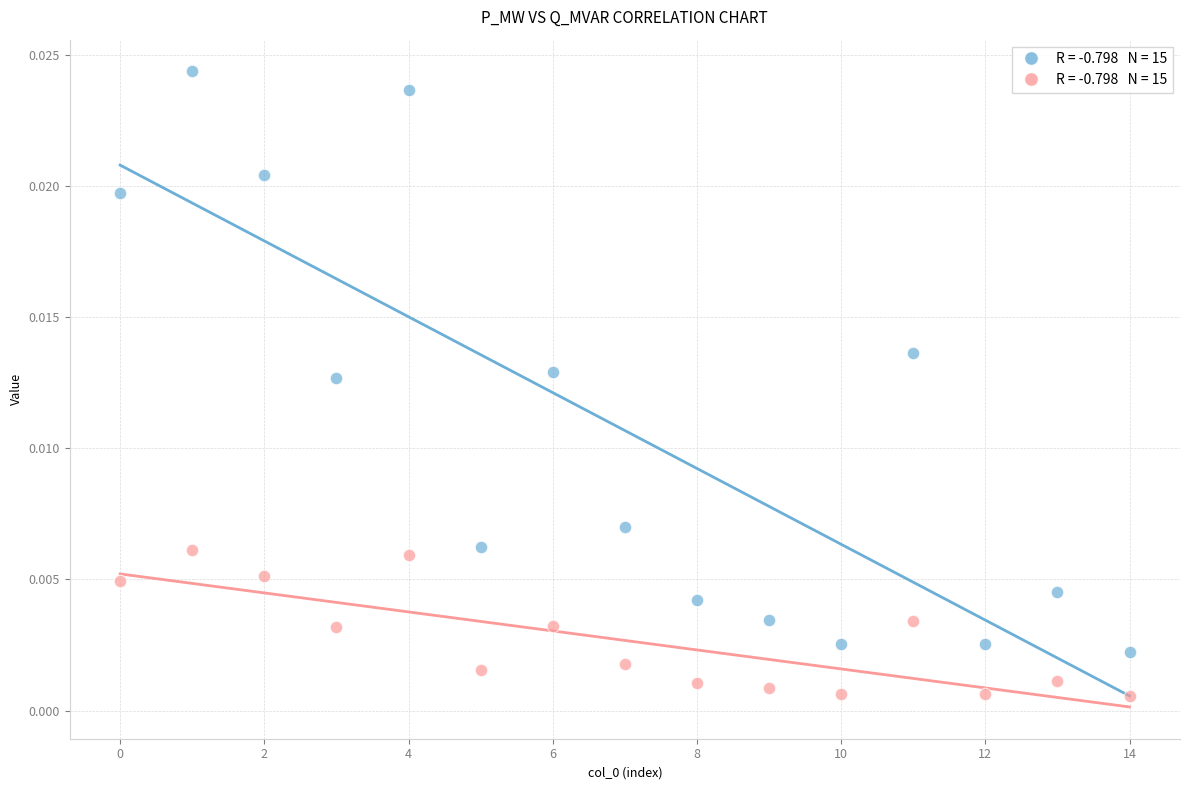

How many data points are displayed?

30